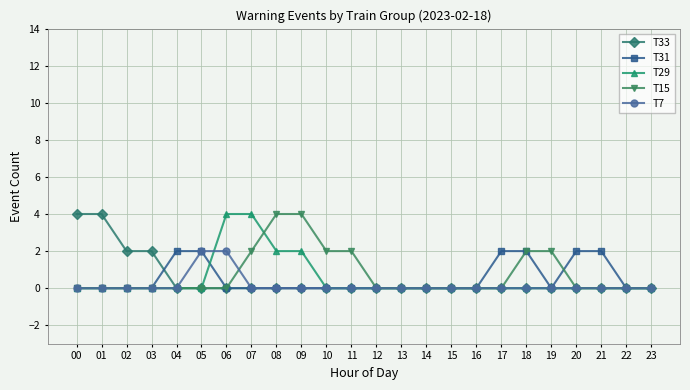

Between 06 and 17, which series saw the biggest shift?

T29